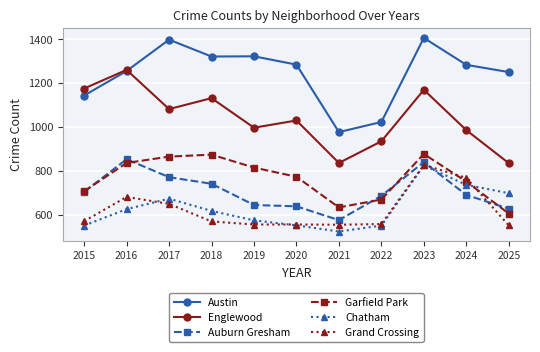

Which label corresponds to the smallest value in the chart?

2021